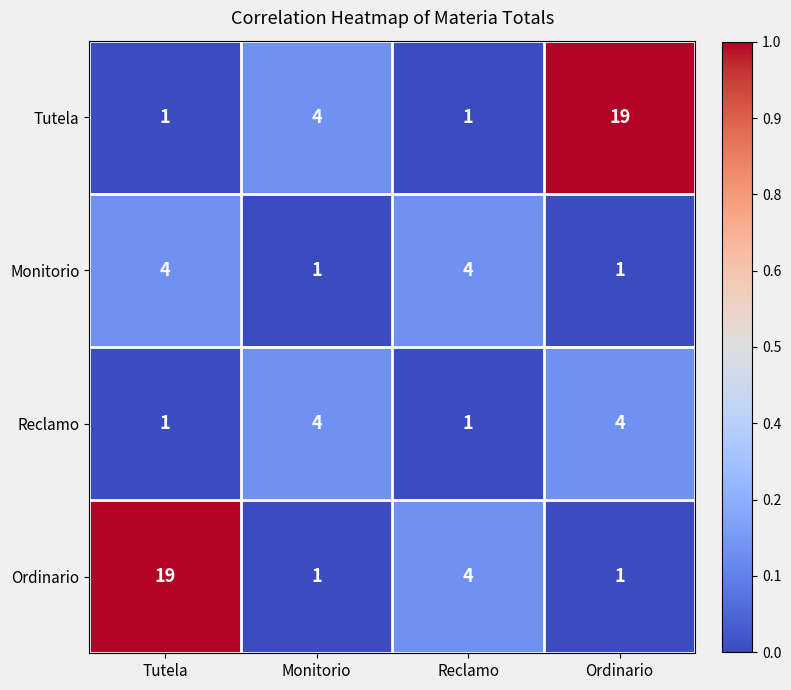

How many series are shown in this chart?

4